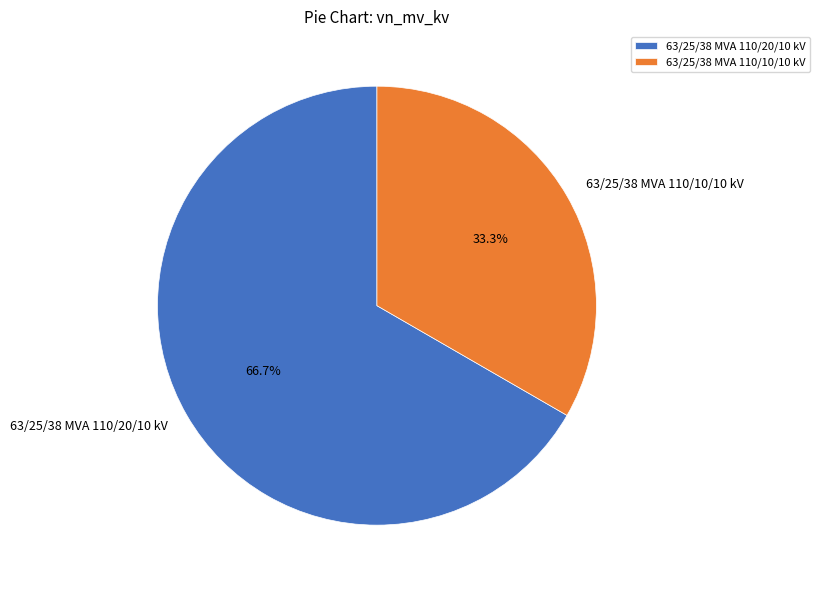

What is the ratio of the value at 63/25/38 MVA 110/20/10 kV to the value at 63/25/38 MVA 110/10/10 kV?

2.0